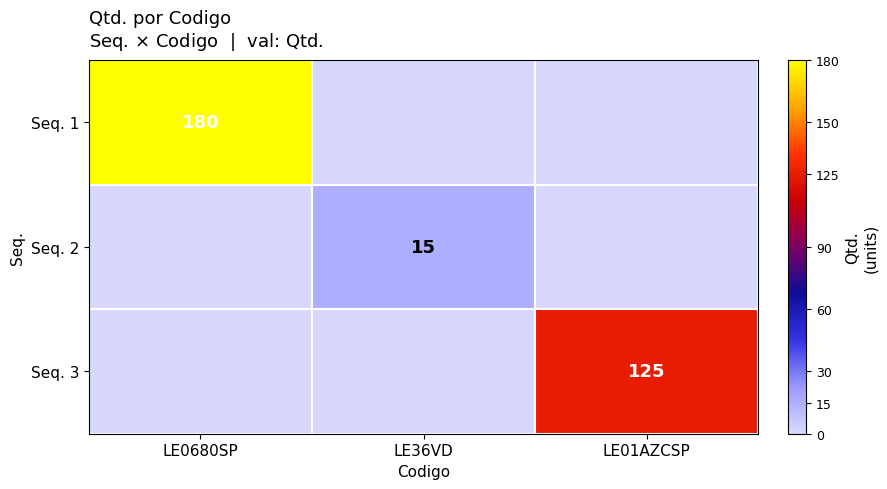

Is it true that Seq. 3 equals 83 at LE01AZCSP?

False